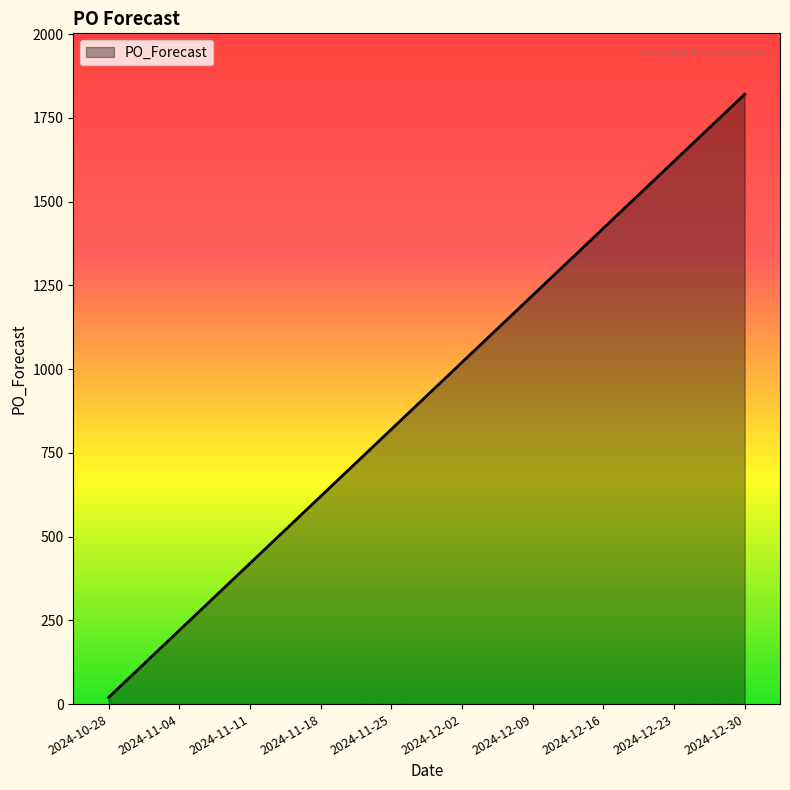

Reading left to right, what are all the values shown in this chart?

2024-10-28=20	2024-11-04=220	2024-11-11=420	2024-11-18=620	2024-11-25=820	2024-12-02=1020	2024-12-09=1220	2024-12-16=1420	2024-12-23=1620	2024-12-30=1820